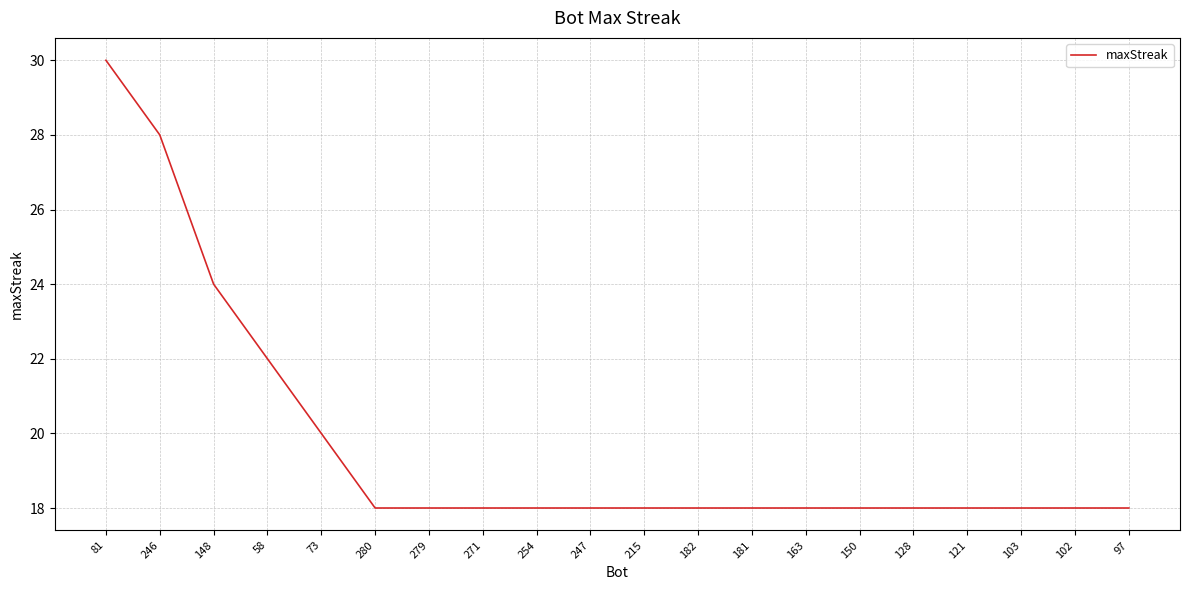

Approximately how many times larger is the value at 150 compared to 280?

1.0